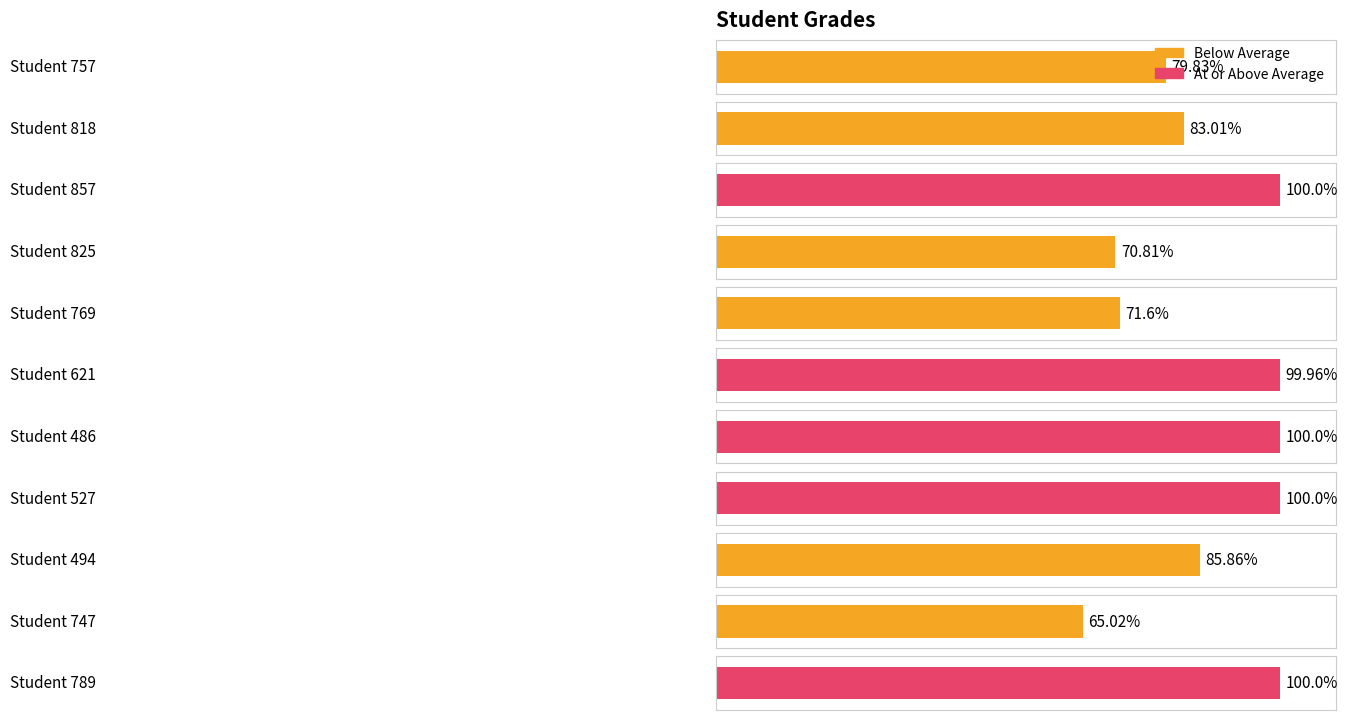

What is the average value?

86.9